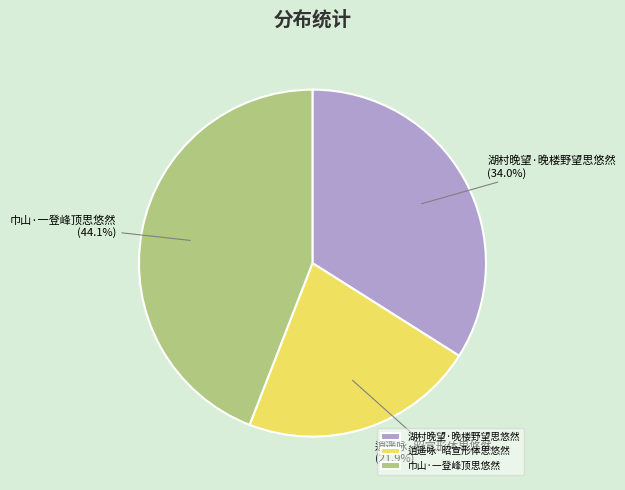

Which category has the biggest portion of the pie?

巾山·一登峰顶思悠然